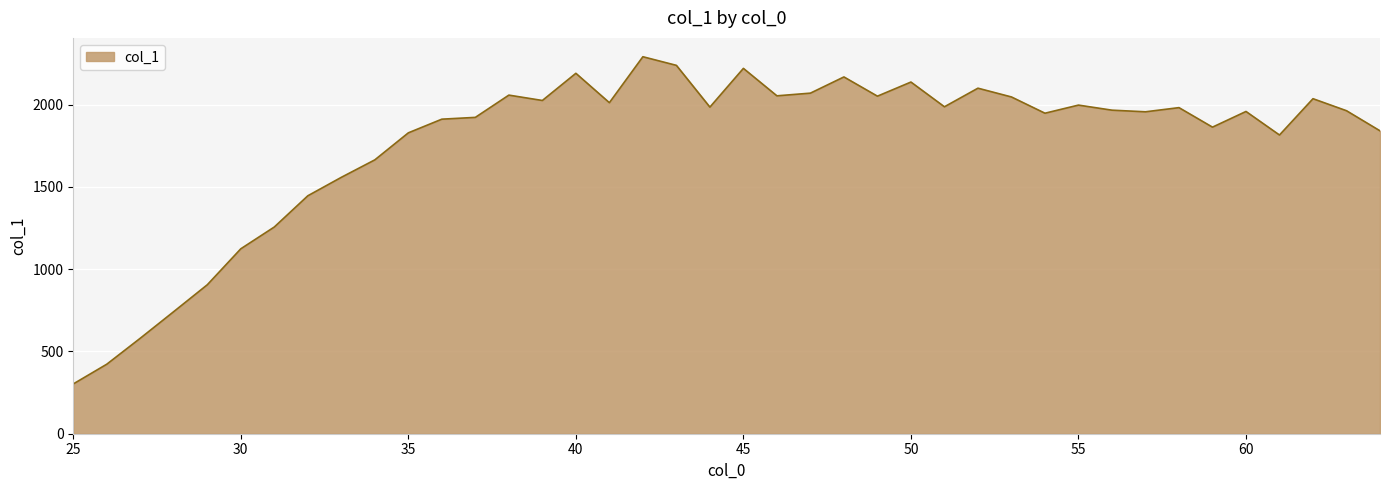

What is the difference between the maximum and minimum values?

1988.9